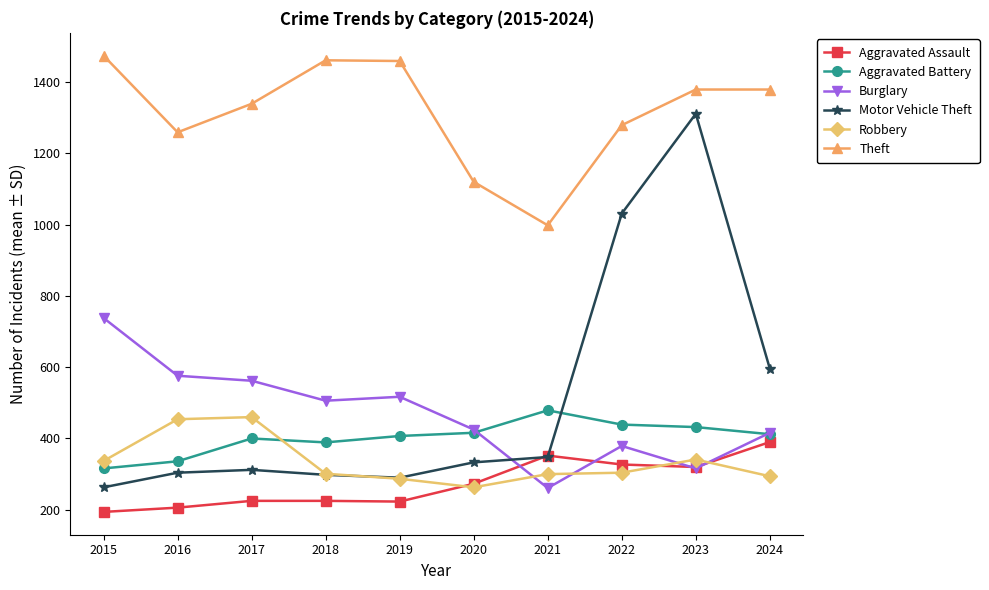

Count the number of categories in the chart.

10